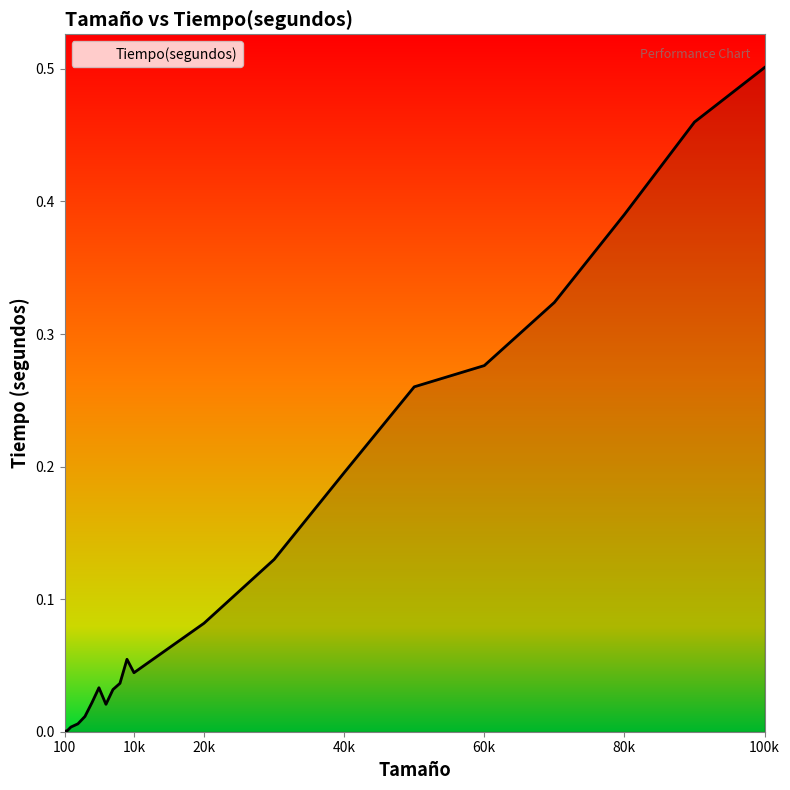

How many lines are shown in the chart?

1